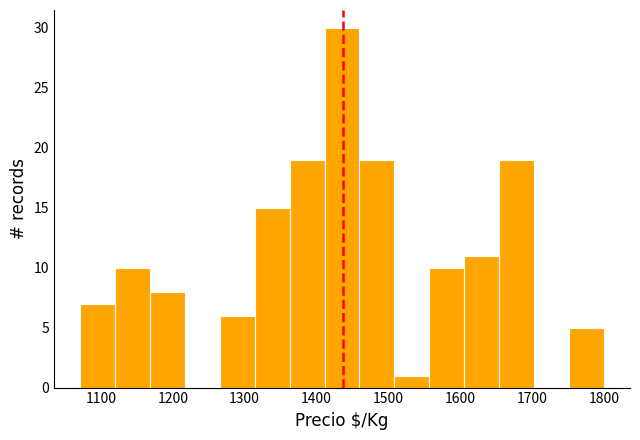

Over which range of the x-axis is the bar tallest?

1410 to 1460